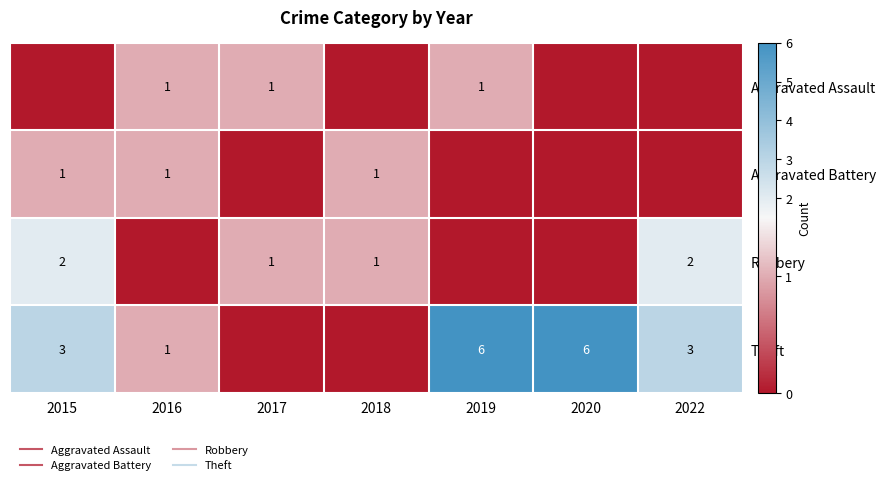

At how many categories does at least one series exceed 2?

4